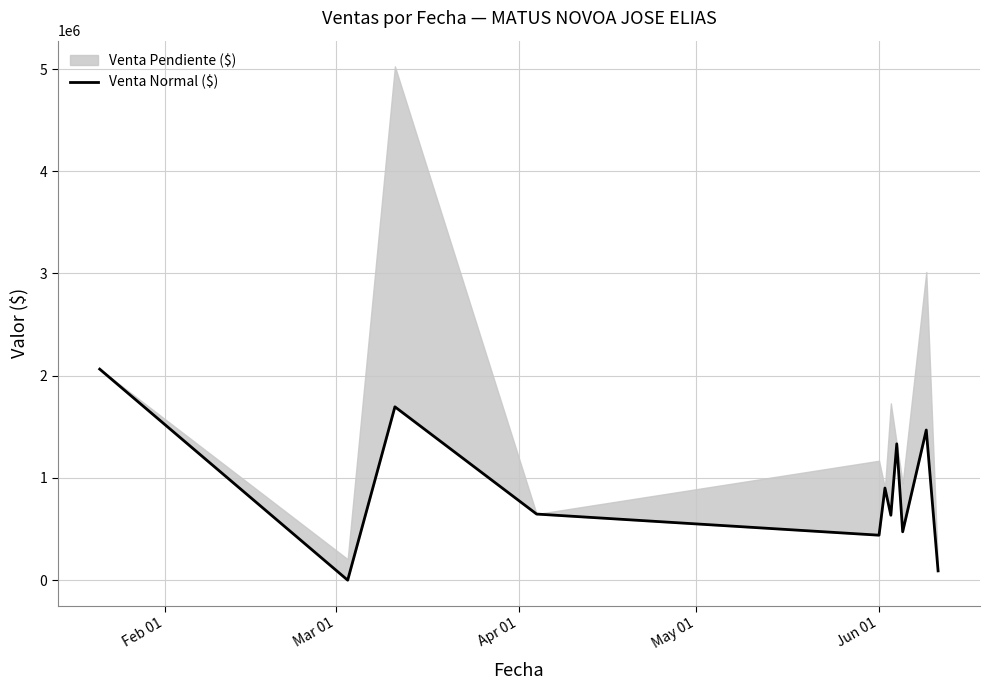

Does the chart have visible grid lines?

Yes